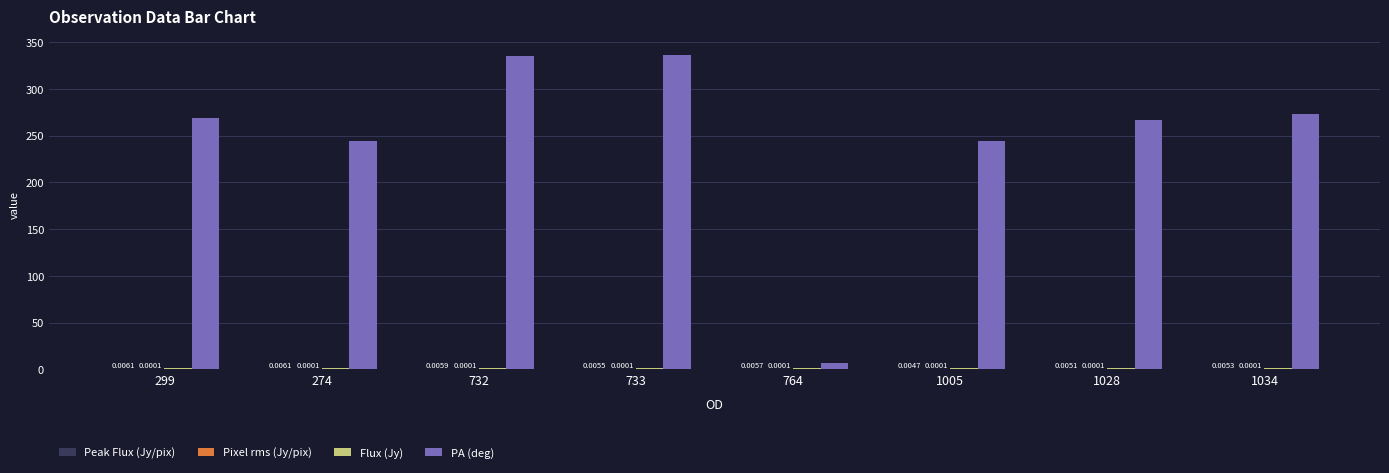

What is the sum of the PA (deg) values at 1034 and 274?

517.4